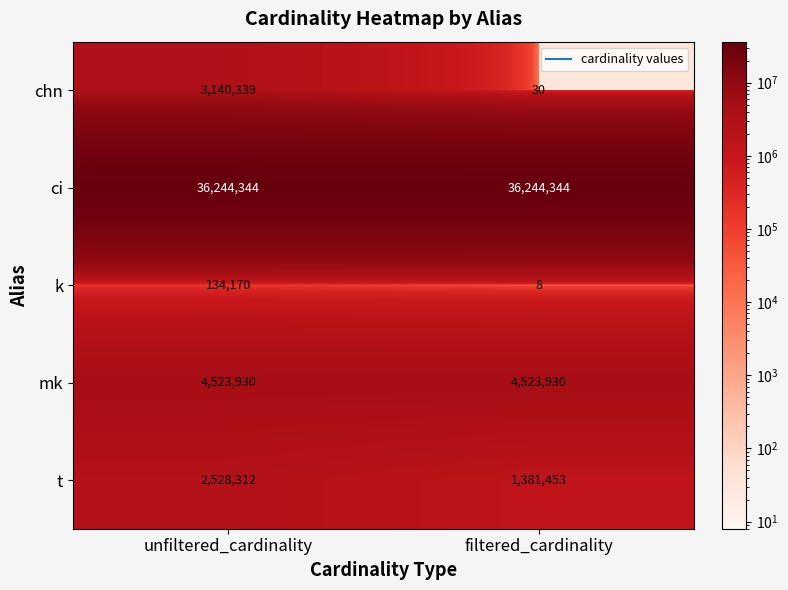

Is it true that k equals 8 at filtered_cardinality?

True